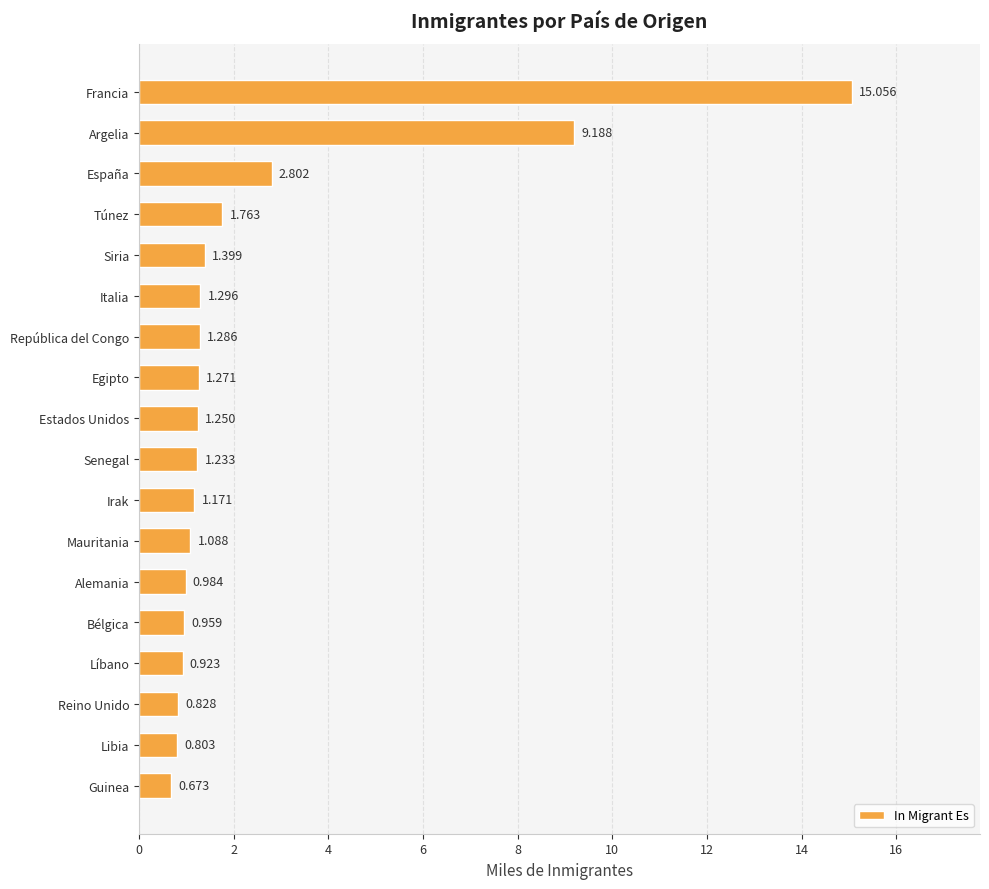

Which label corresponds to the largest value in the chart?

Francia